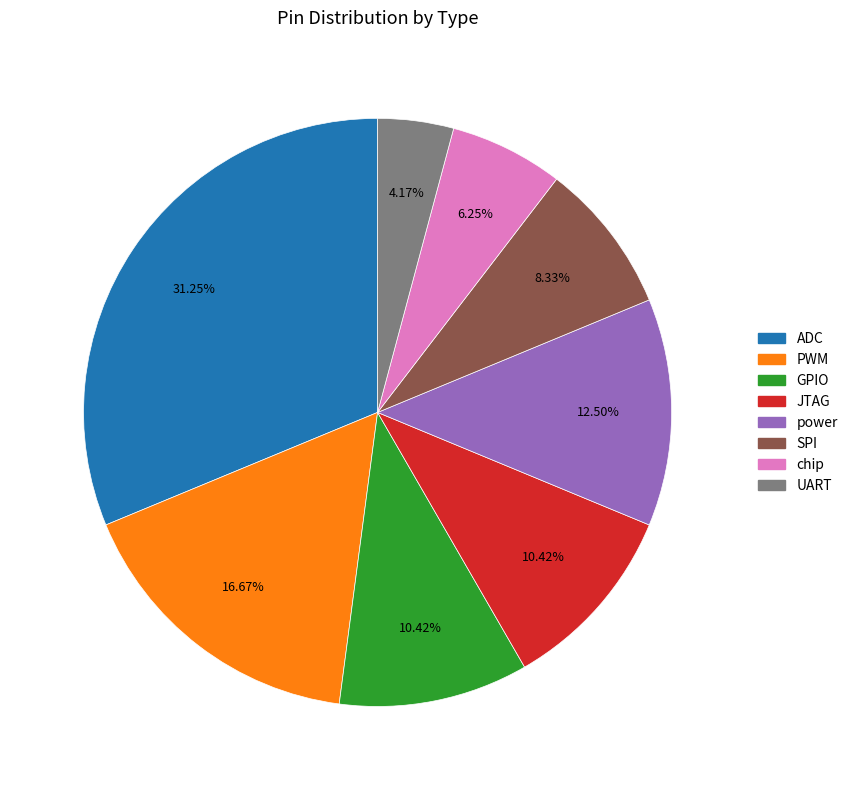

Is the sum of GPIO and ADC greater than half?

No